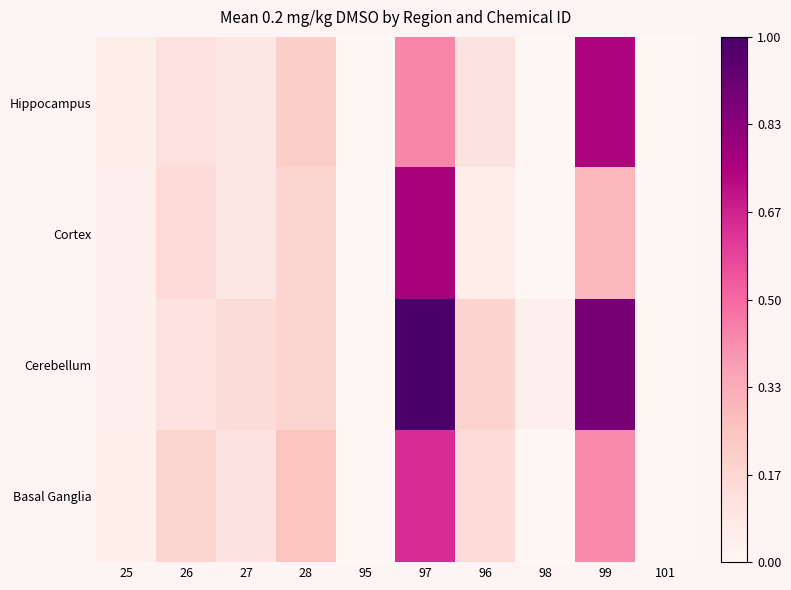

At 96, list the series in order from smallest to largest.

Cortex, Hippocampus, Basal Ganglia, Cerebellum